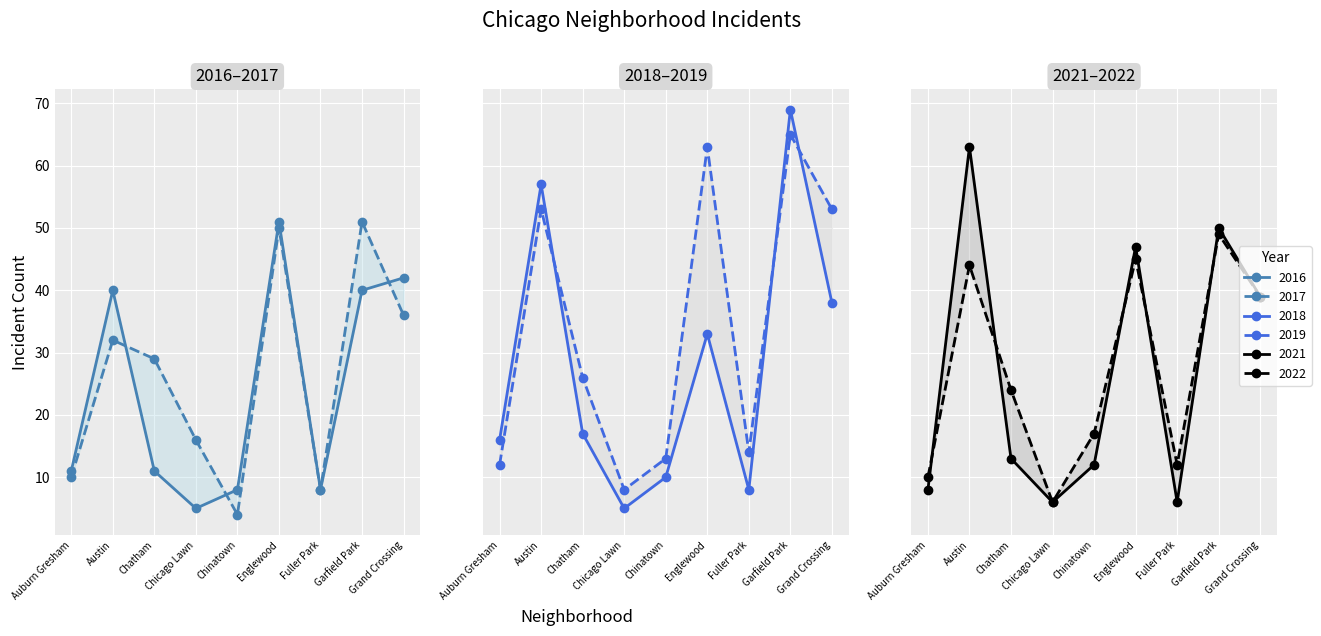

At how many categories does at least one series exceed 63?

1